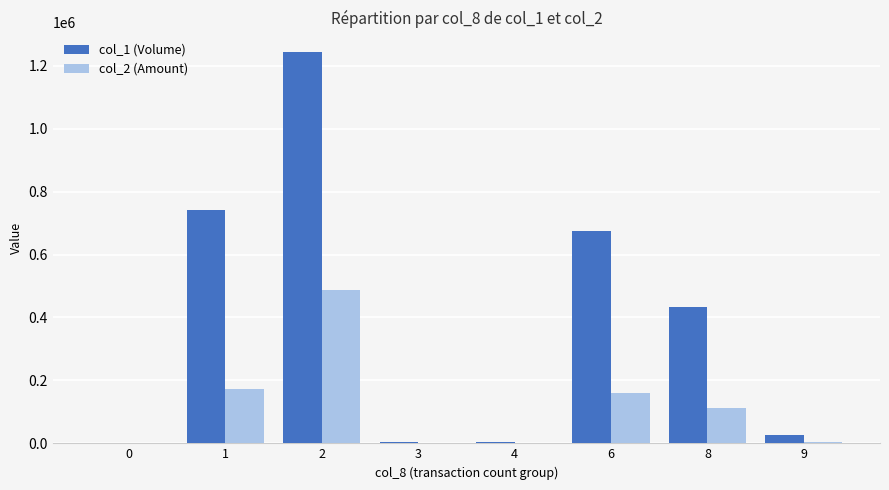

The value of col_2 (Amount) at 2 is 138717. True or false?

False